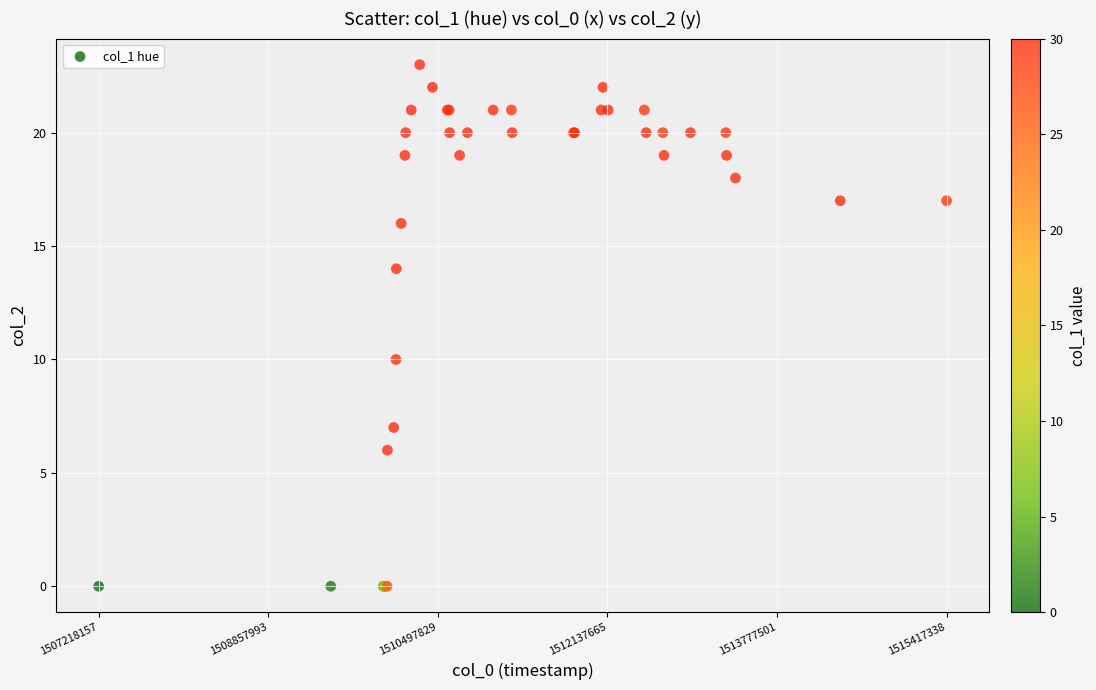

What Y value in the scatter plot is closest to 11?

10